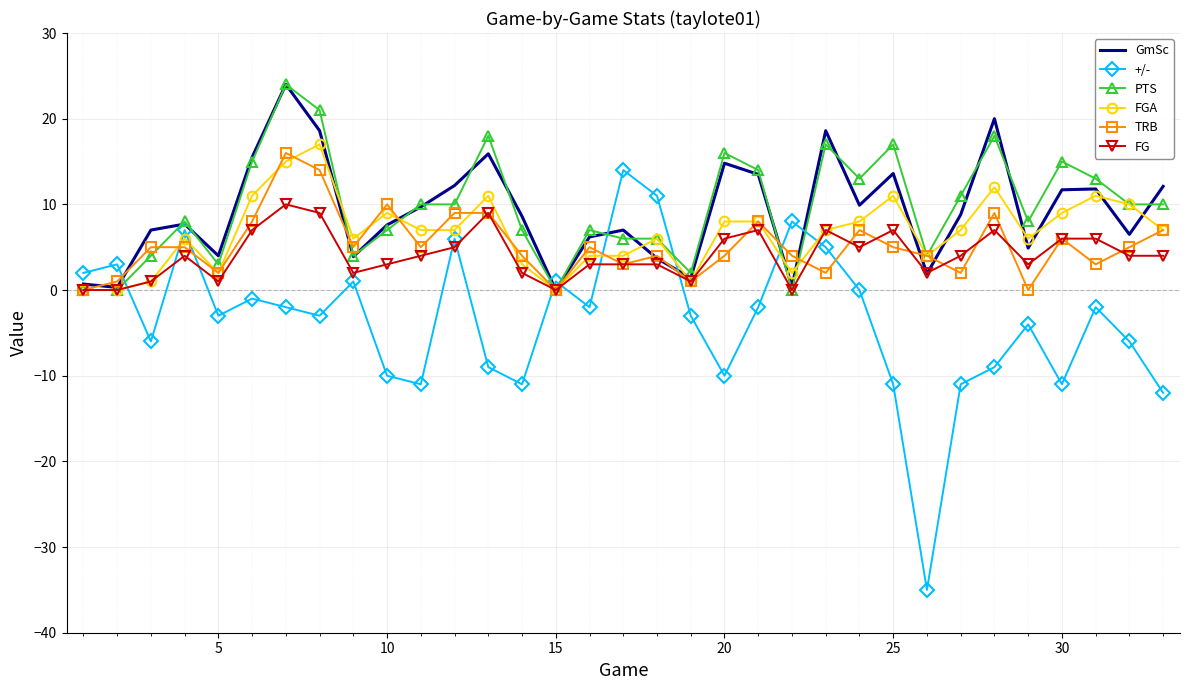

Which series has the largest range (max minus min)?

+/-